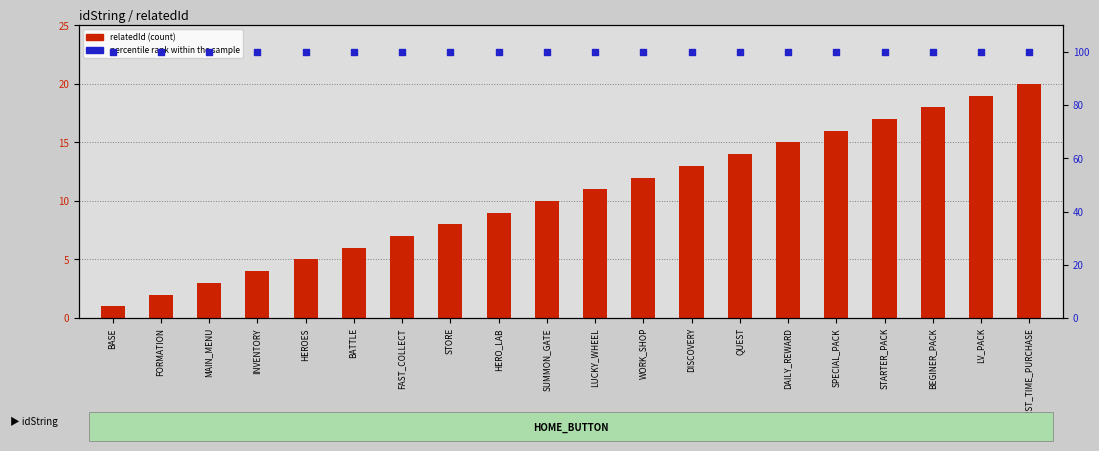

Which series contains the highest Y value?

percentile rank within the sample